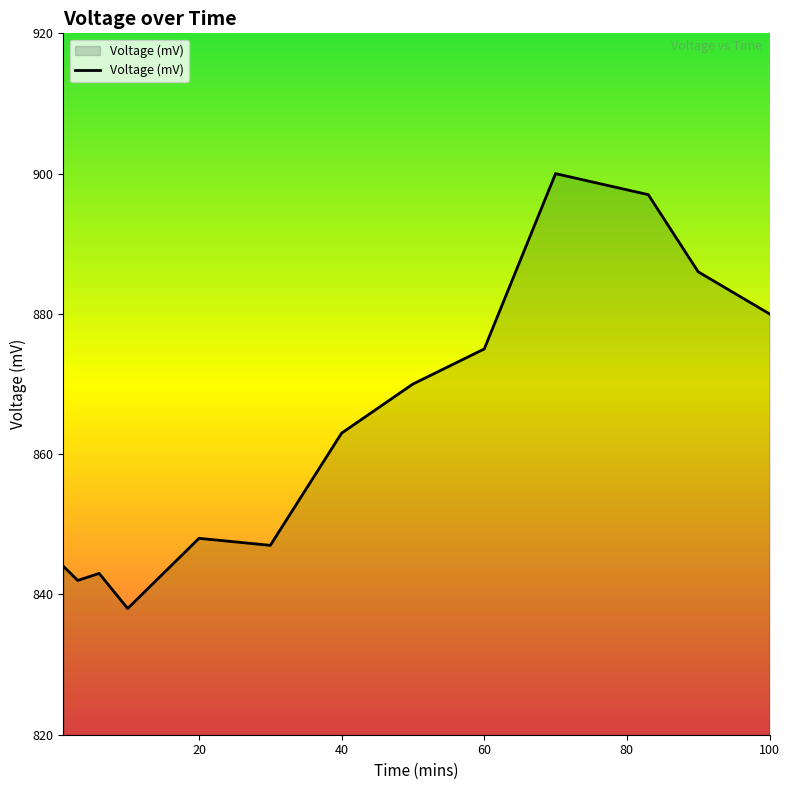

What is the smallest value displayed?

838